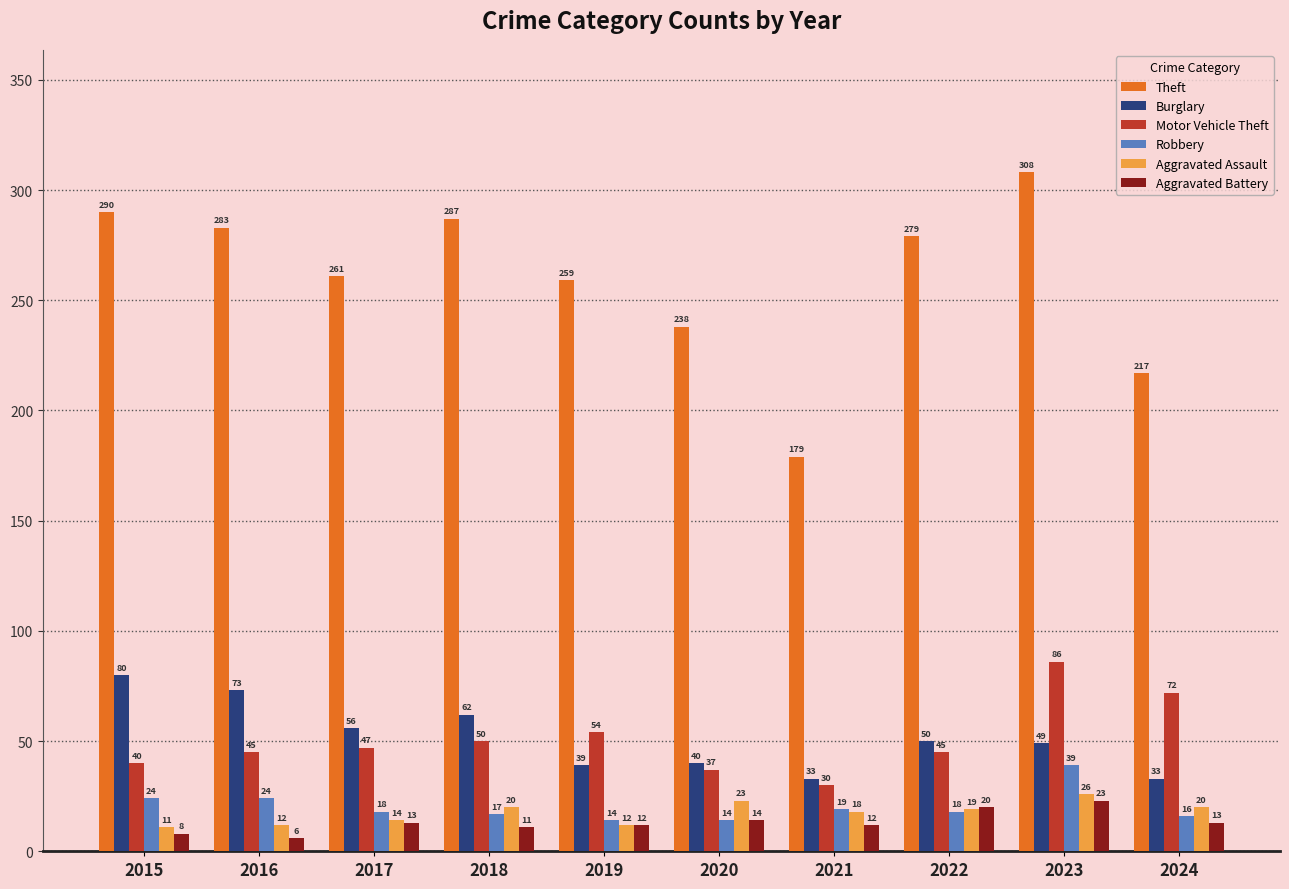

Which series has the largest total across all categories?

Theft